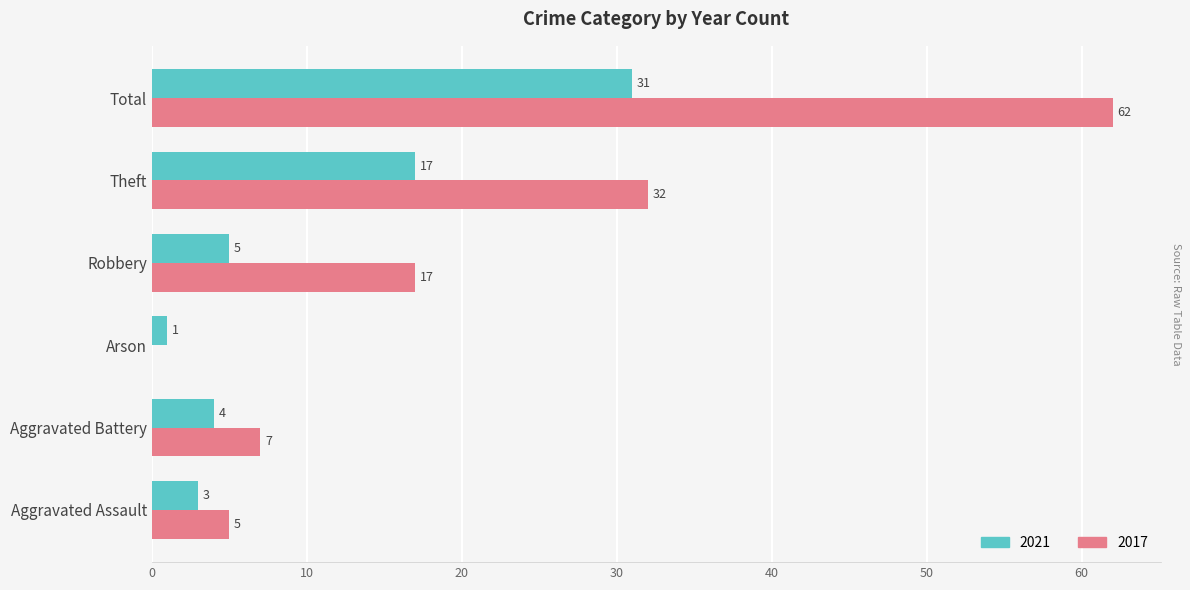

What is the maximum value for 2017?

62